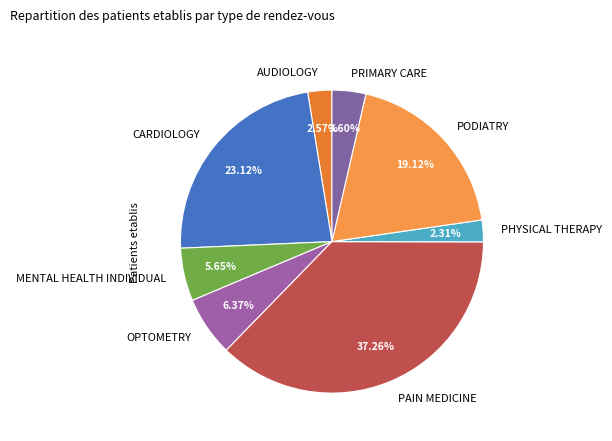

How many segments does this pie chart have?

8